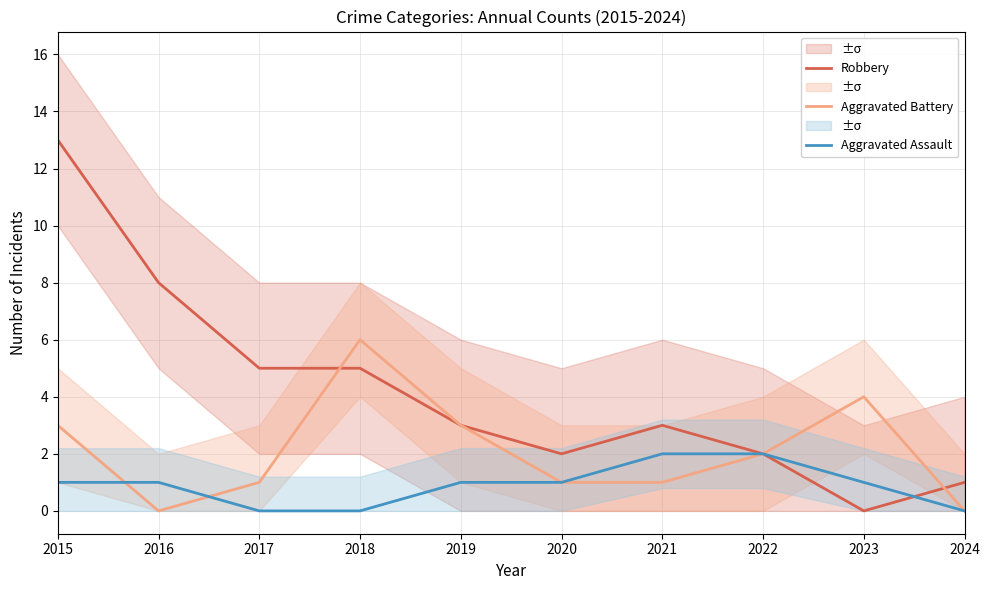

What is the highest value of the Robbery series?

13